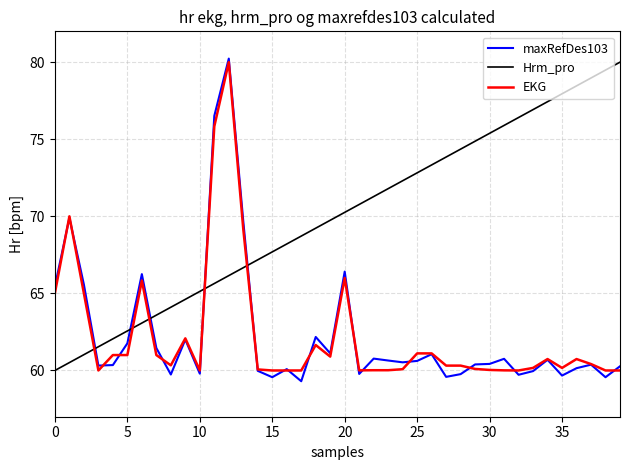

True or false: maxRefDes103 and Hrm_pro cross at least once.

True